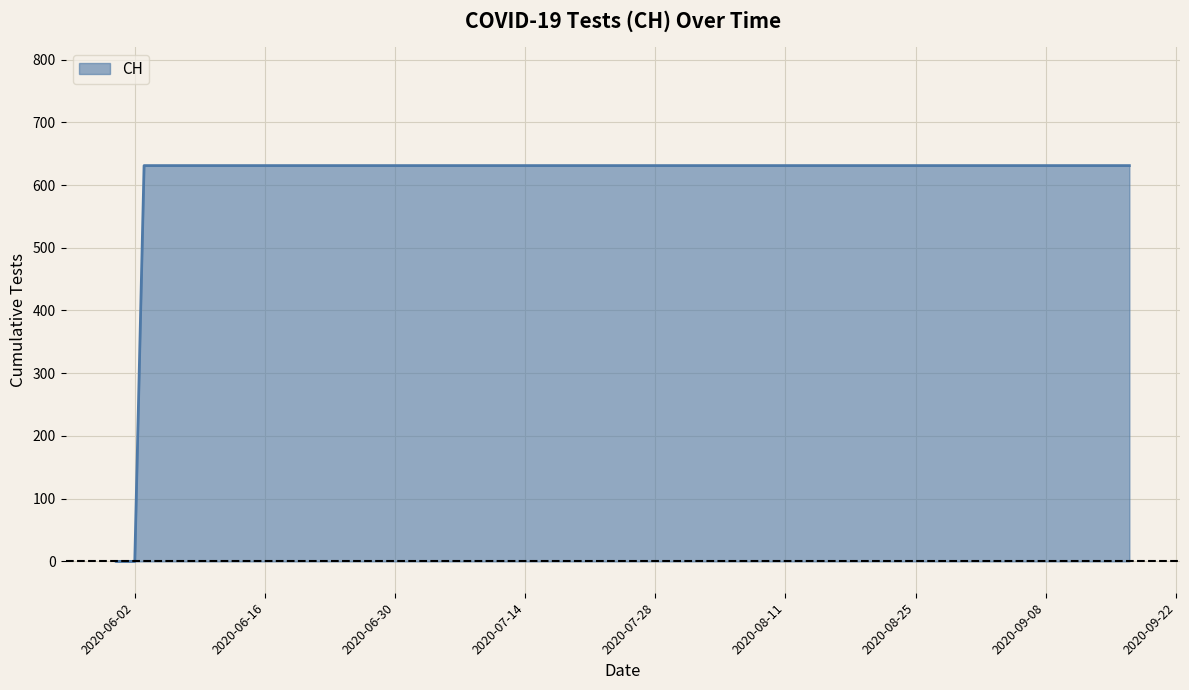

Reading left to right, list all the values displayed in this chart.

0	0	0	631	631	631	631	631	631	631	631	631	631	631	631	631	631	631	631	631